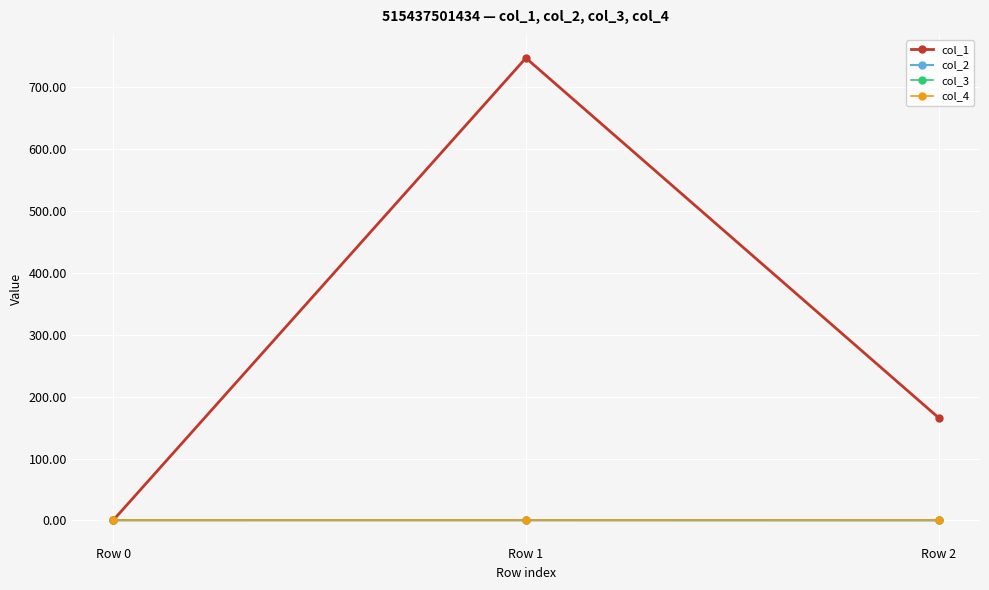

Which series has the widest spread of values?

col_1